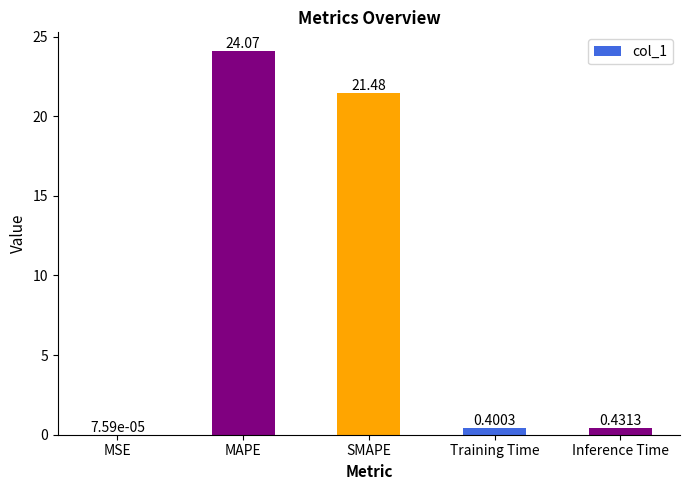

How many categories are shown in the chart?

5